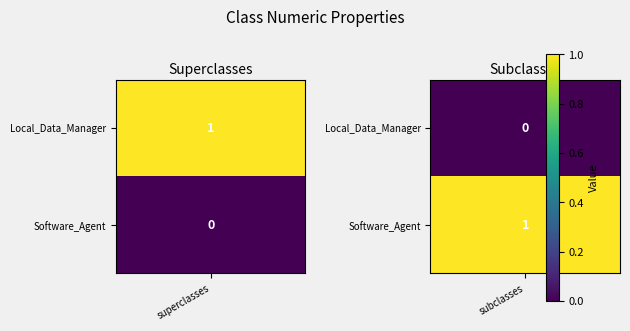

Between 0 and 1, which series saw the biggest shift?

Local_Data_Manager